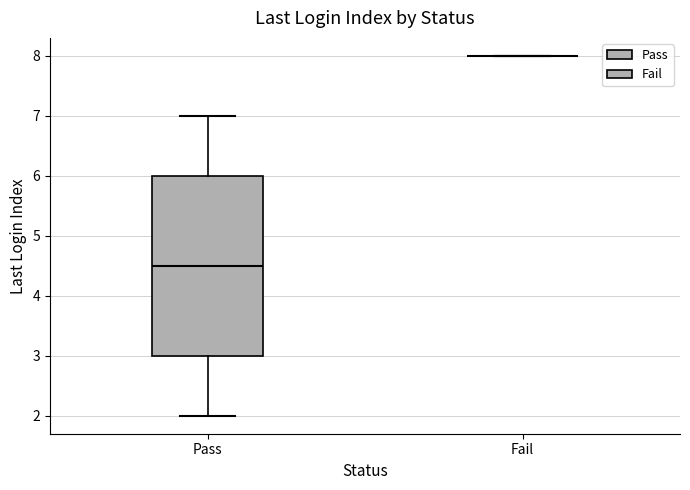

Comparing the boxes themselves (not the whiskers), which one is the tallest?

Pass